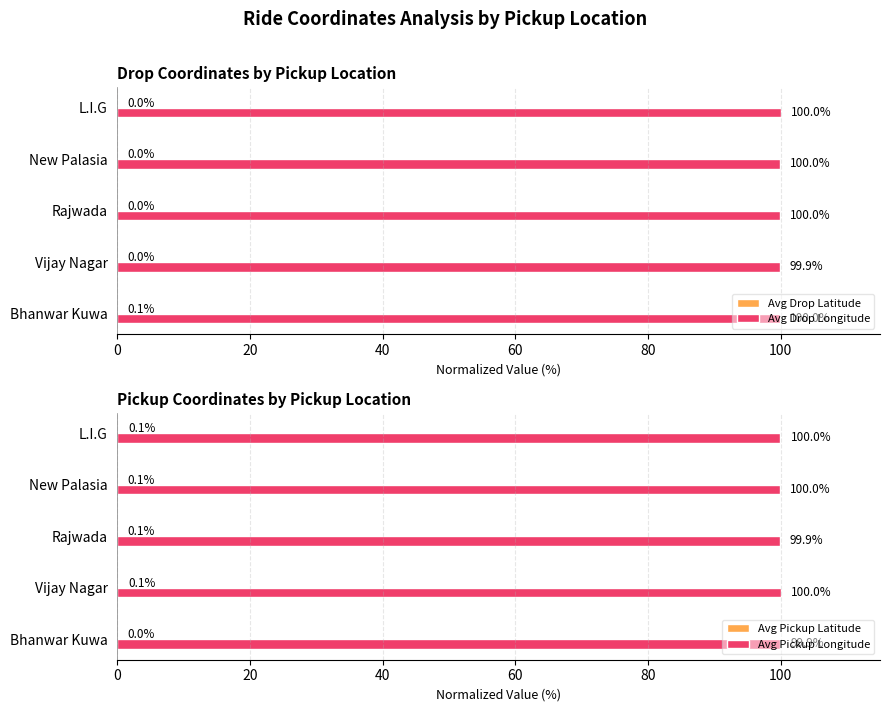

Does the chart contain stacked bars?

No